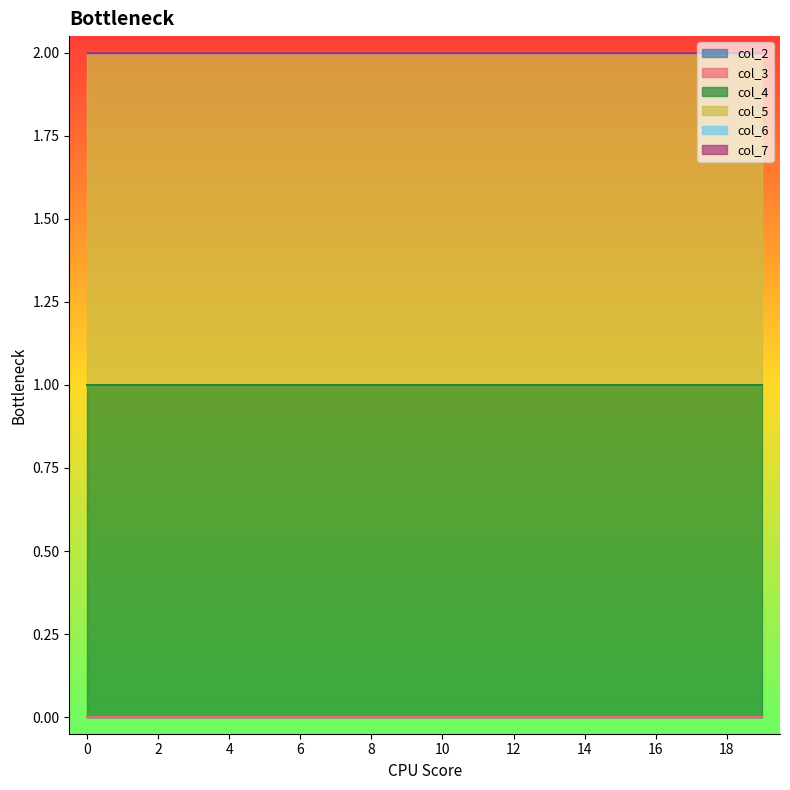

Count the number of data series in this chart.

6